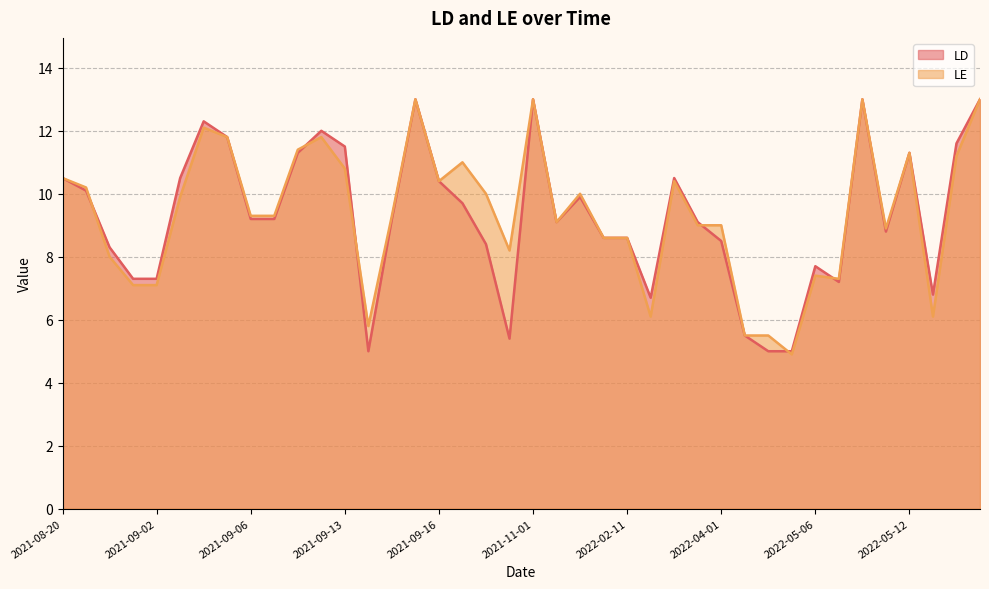

What position from the left is 2021-08-20?

1